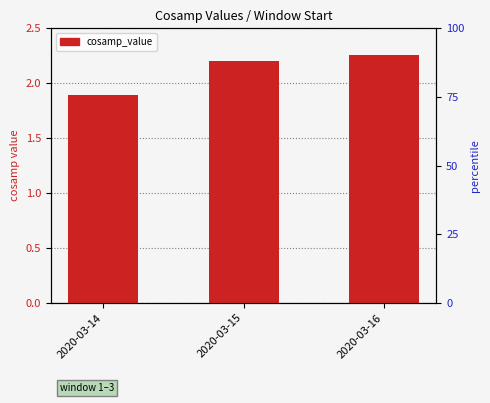

How many values are below 2?

1